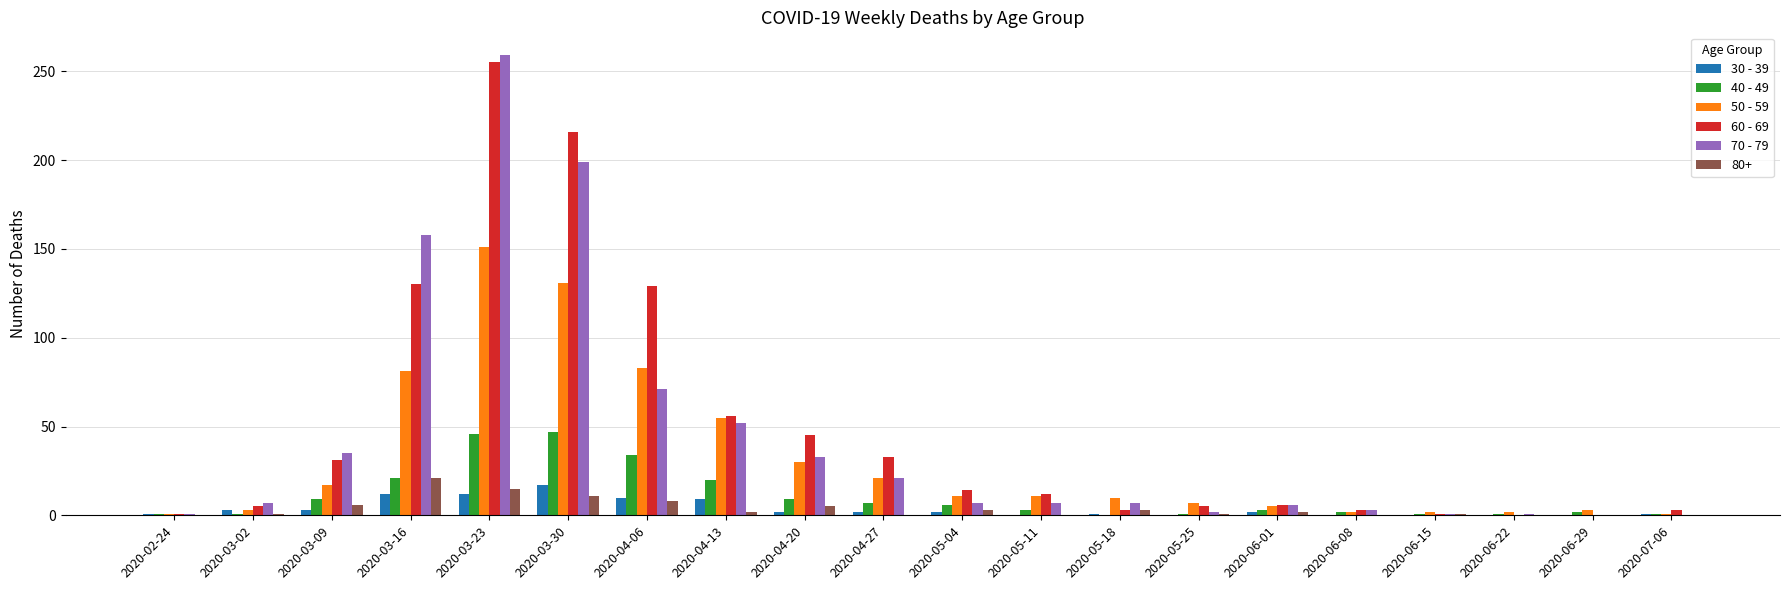

What is the difference between the 70 - 79 values at 2020-04-13 and 2020-04-06?

19